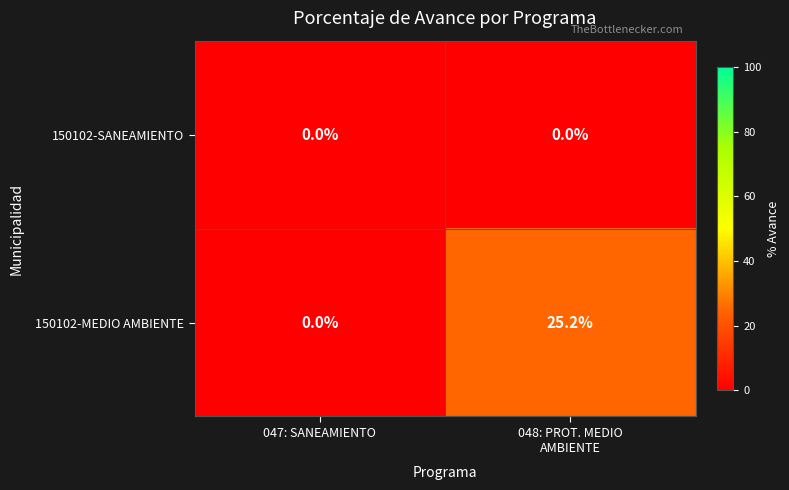

What is the average value of the 150102-MEDIO AMBIENTE series?

12.6